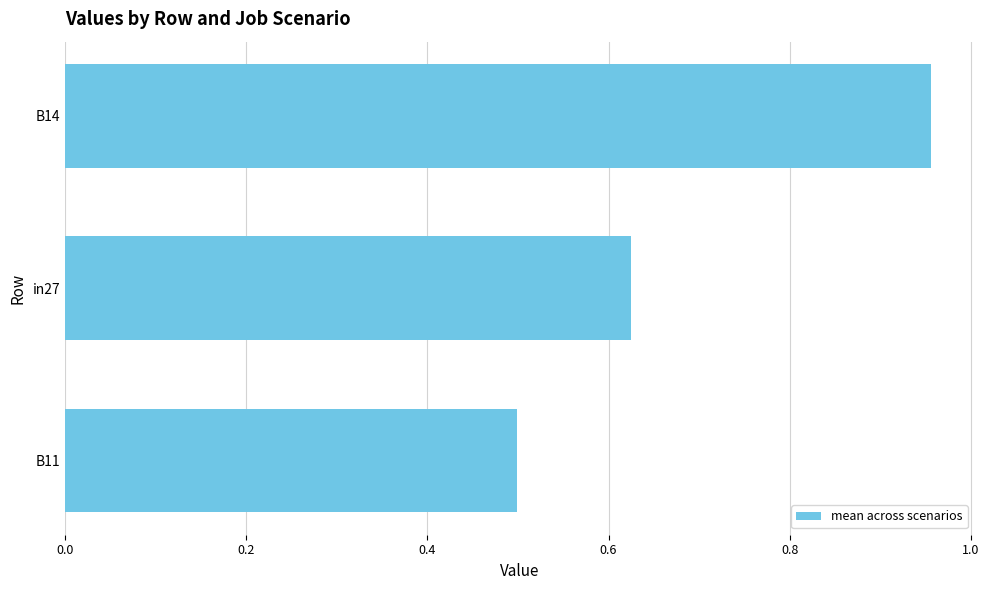

What is the difference between the maximum and minimum values?

0.5